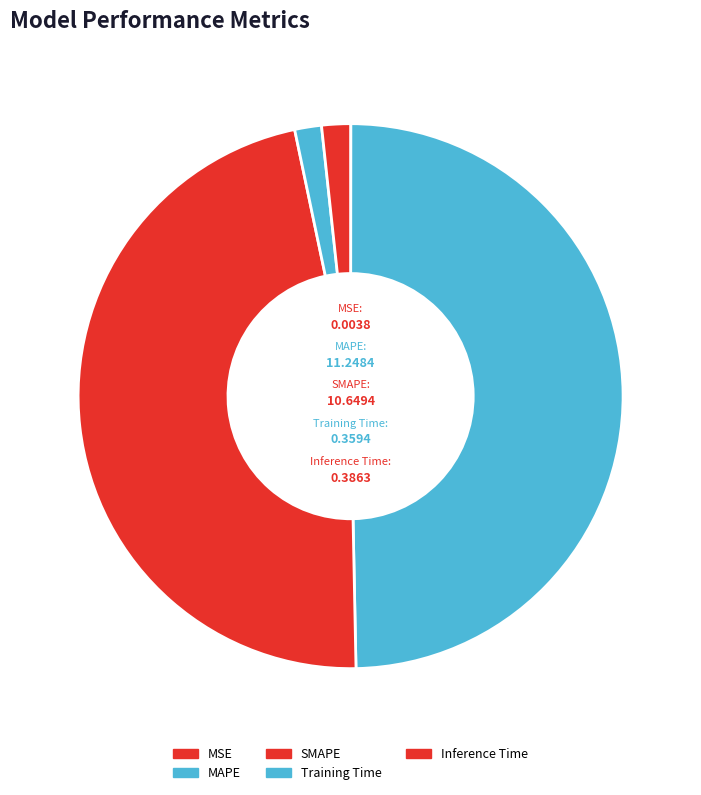

To the nearest percent, what is the combined percentage of MAPE and Training Time?

51%